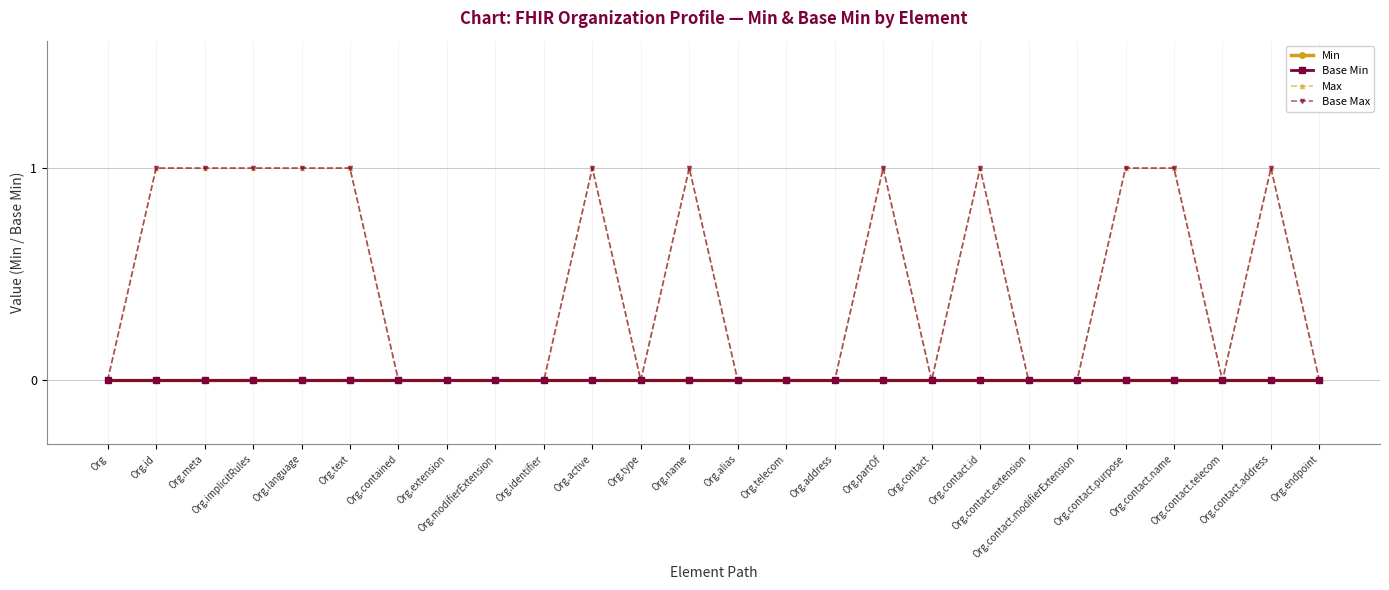

List the labels in order of Min value, largest first.

Org, Org.id, Org.meta, Org.implicitRules, Org.language, Org.text, Org.contained, Org.extension, Org.modifierExtension, Org.identifier, Org.active, Org.type, Org.name, Org.alias, Org.telecom, Org.address, Org.partOf, Org.contact, Org.contact.id, Org.contact.extension, Org.contact.modifierExtension, Org.contact.purpose, Org.contact.name, Org.contact.telecom, Org.contact.address, Org.endpoint